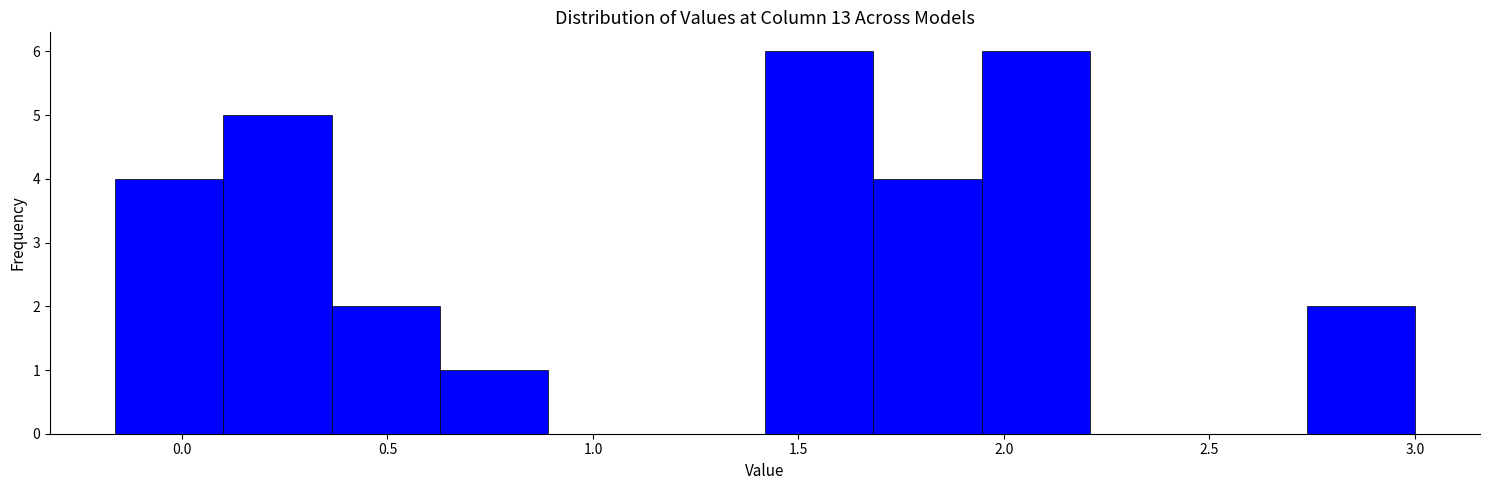

What is the height of the bar covering -0.15 to 0.10 on the x-axis? Neither the bar edges nor the heights are printed on the chart, so give them approximately, as read against the axes.

4